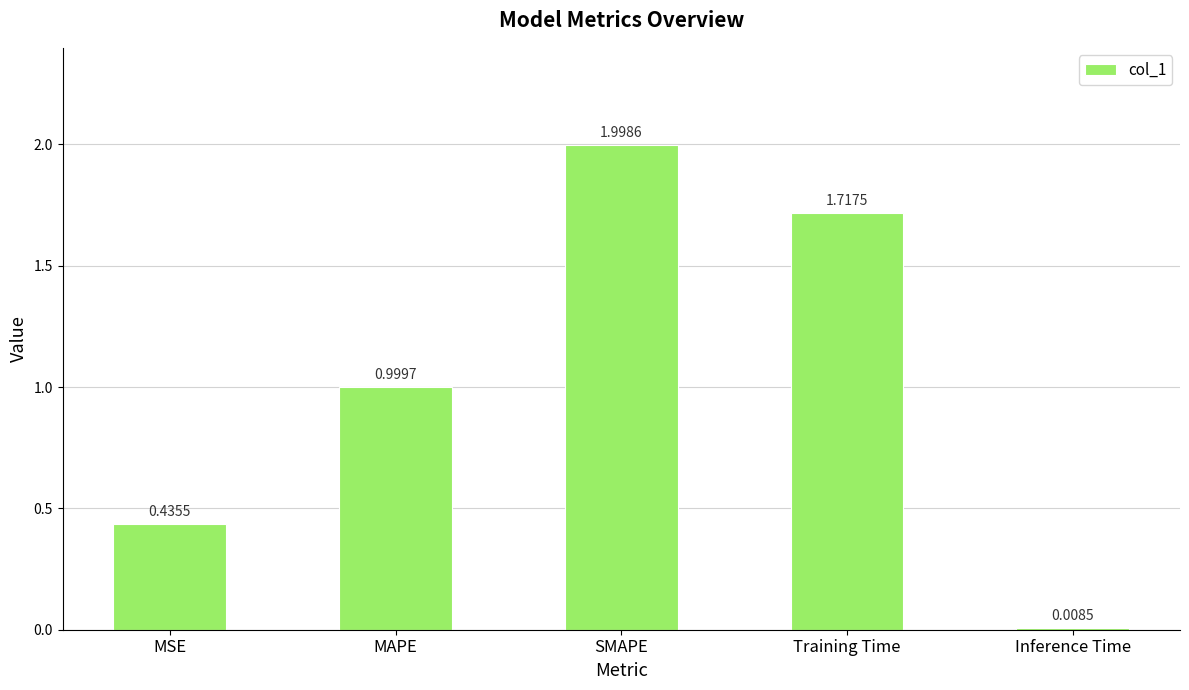

Which label corresponds to the smallest value in the chart?

Inference Time